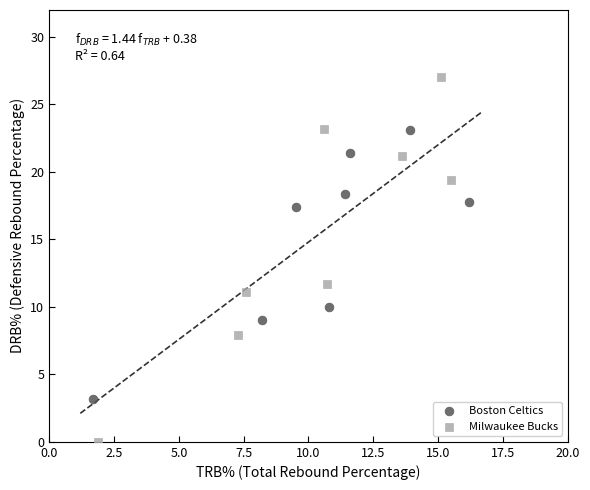

Which series reaches the maximum Y coordinate?

Milwaukee Bucks